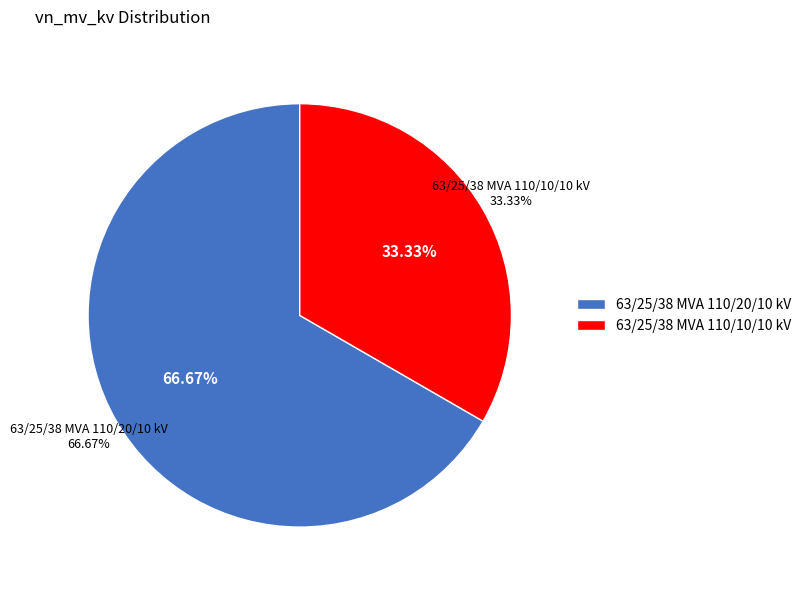

To the nearest percent, what percentage of the pie is 63/25/38 MVA 110/10/10 kV?

33%